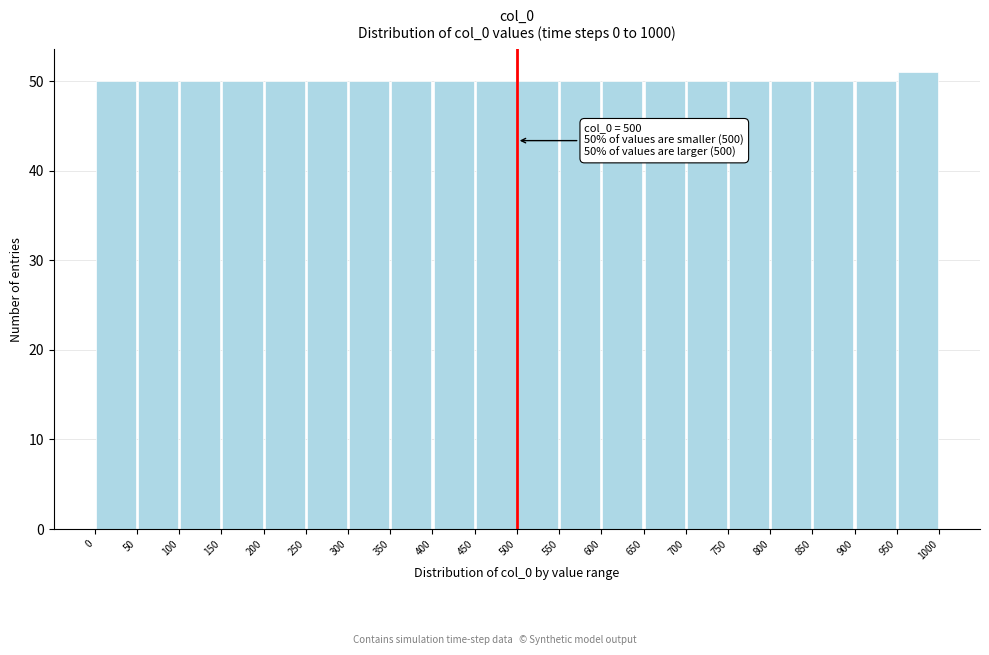

Over which range of the x-axis is the bar tallest?

950 to 1000